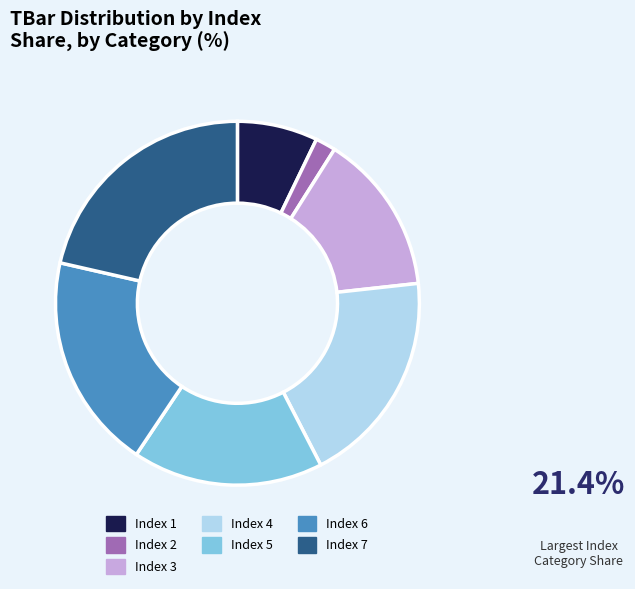

Does any single category account for the majority?

No